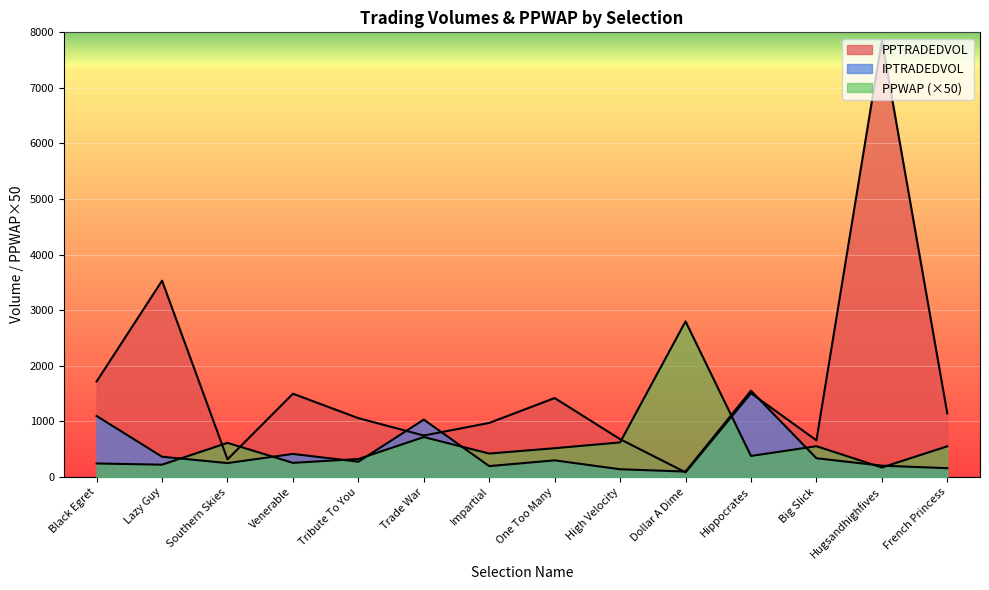

What is the maximum value shown in the chart?

7859.0